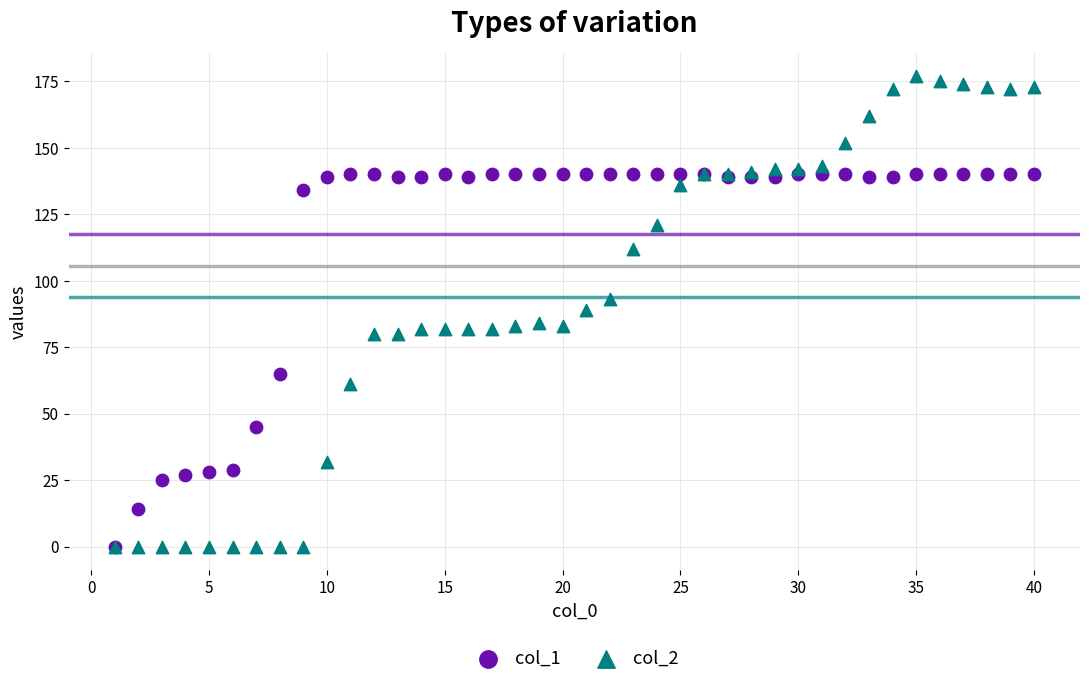

Which series has the widest spread of Y values?

col_2